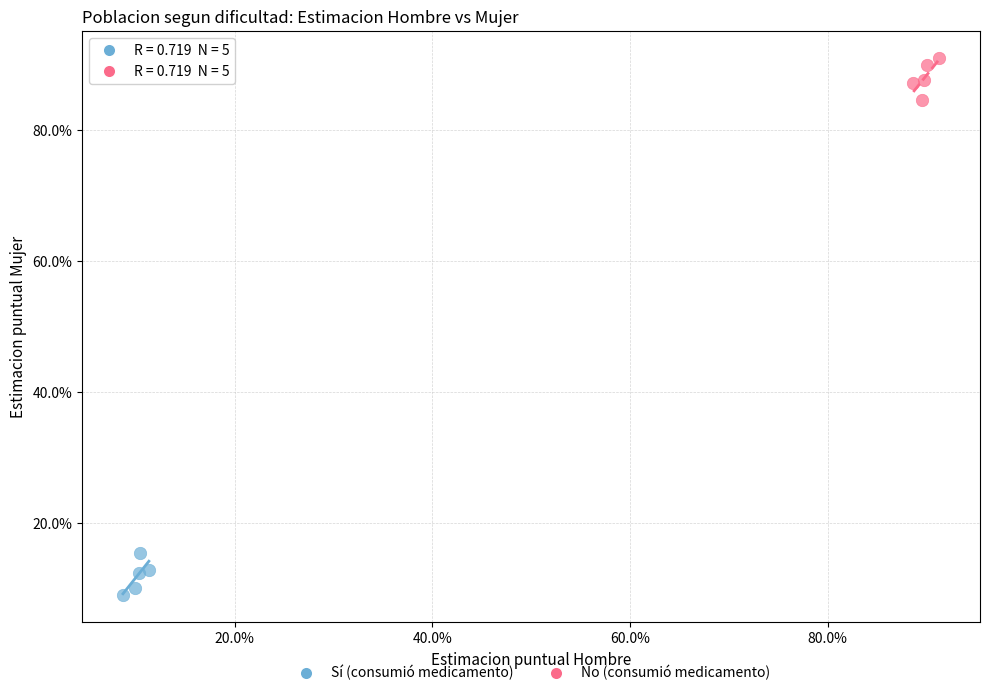

Which series reaches the minimum Y coordinate?

Sí (consumió medicamento)